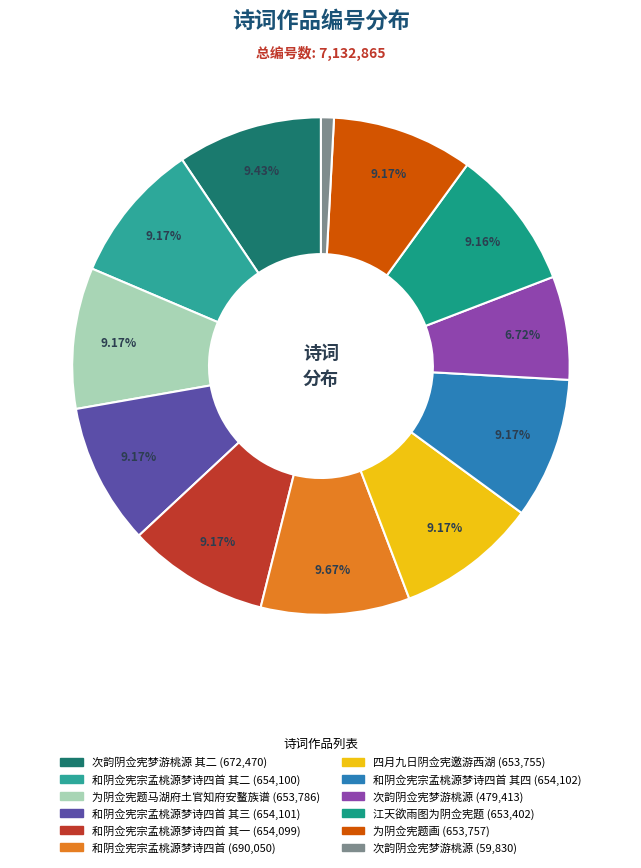

How many segments does this pie chart have?

12